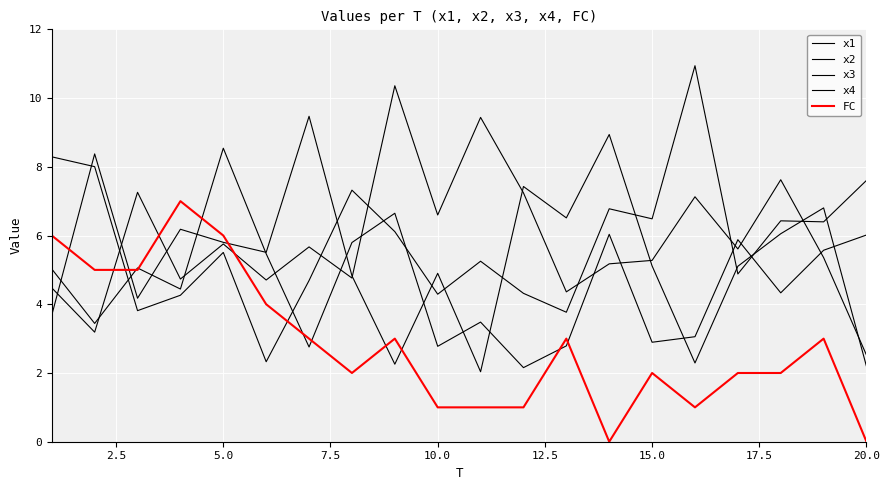

Which series has the widest spread of values?

x4